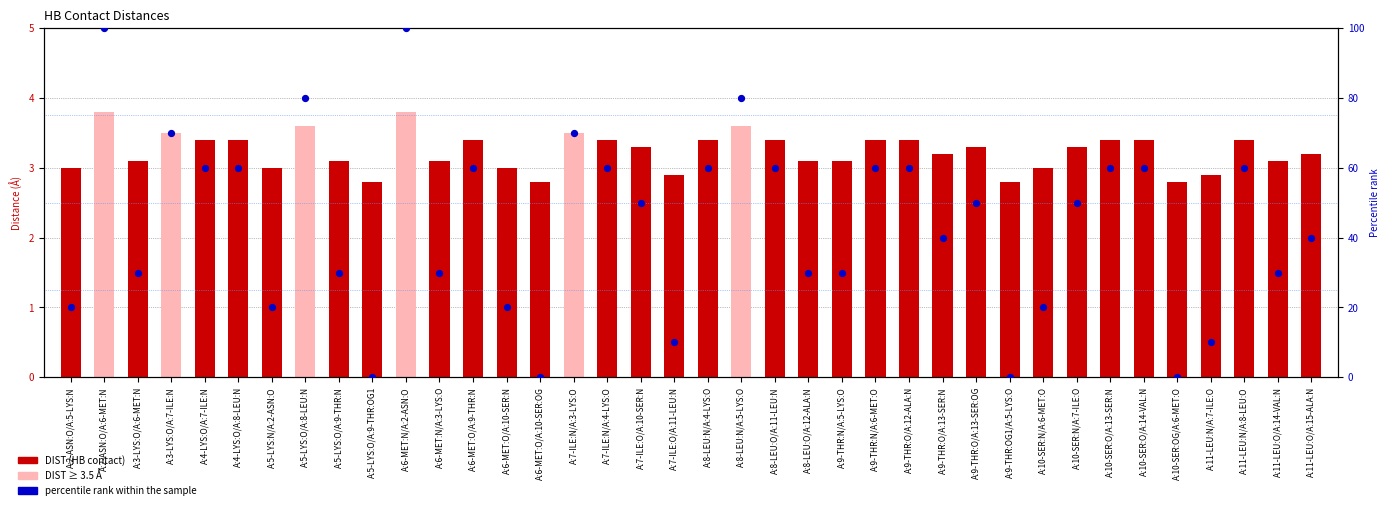

Which series contains the lowest Y value?

percentile rank within the sample